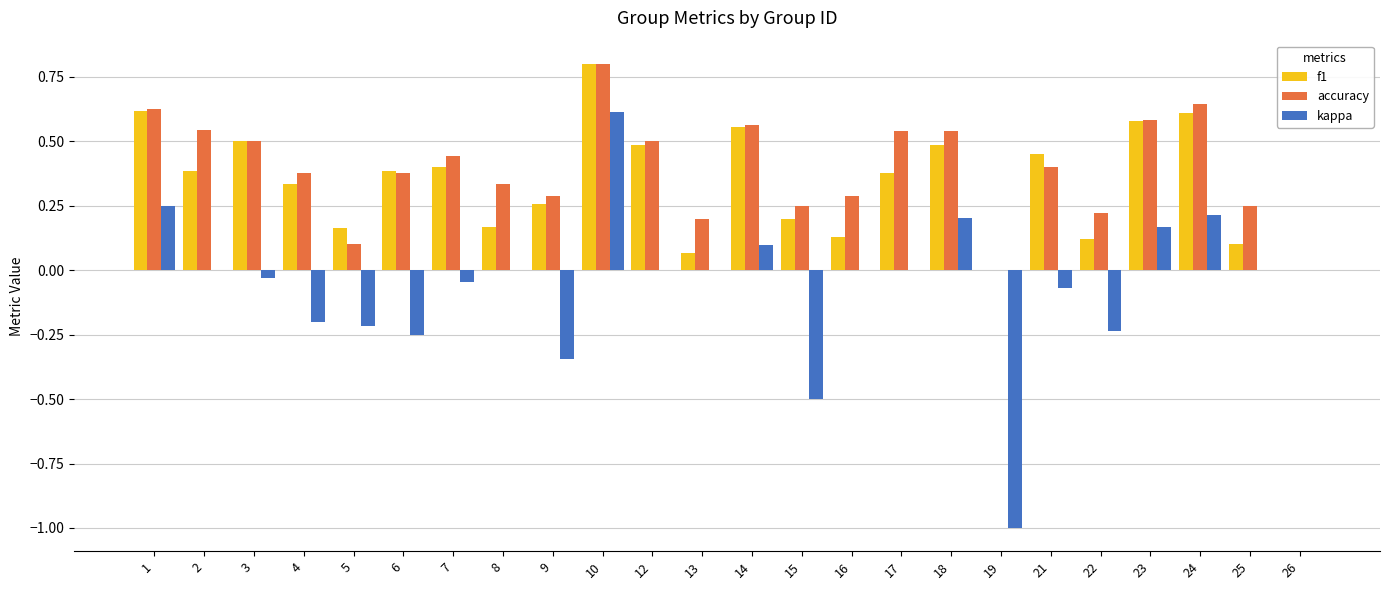

The kappa series shows -0.2 at 5. True or false?

True